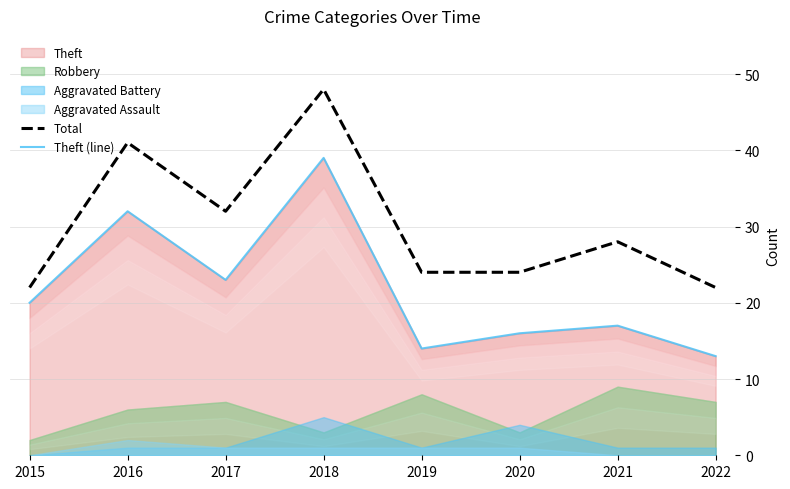

At which label is Total closest to 35?

2017